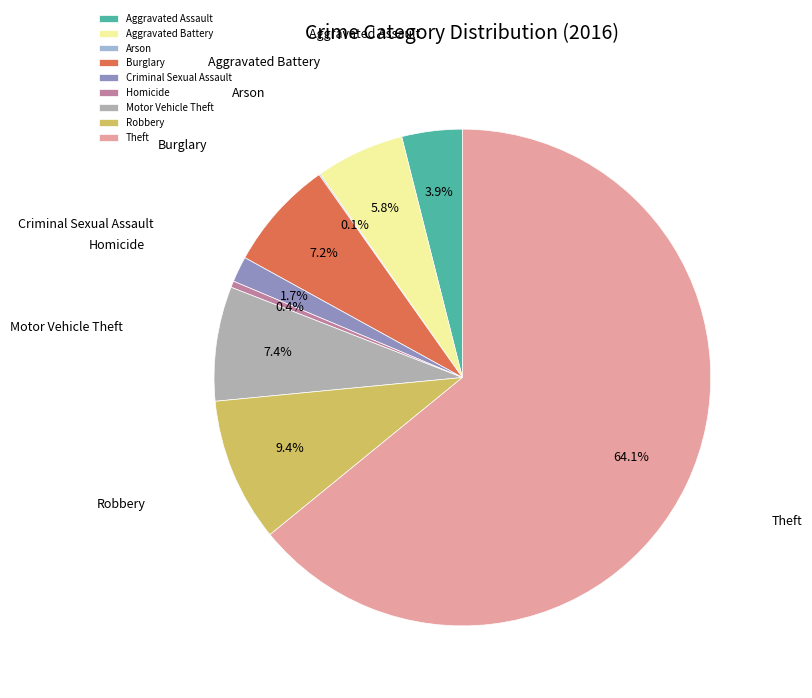

What is the total percentage of Motor Vehicle Theft and Aggravated Battery?

13.2%